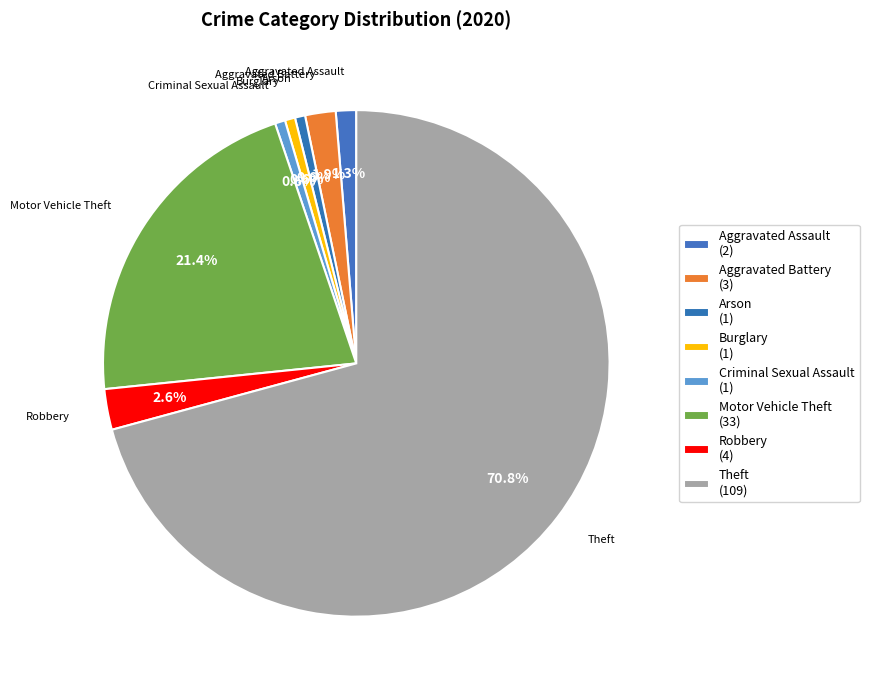

To the nearest percent, what portion does Burglary represent?

1%